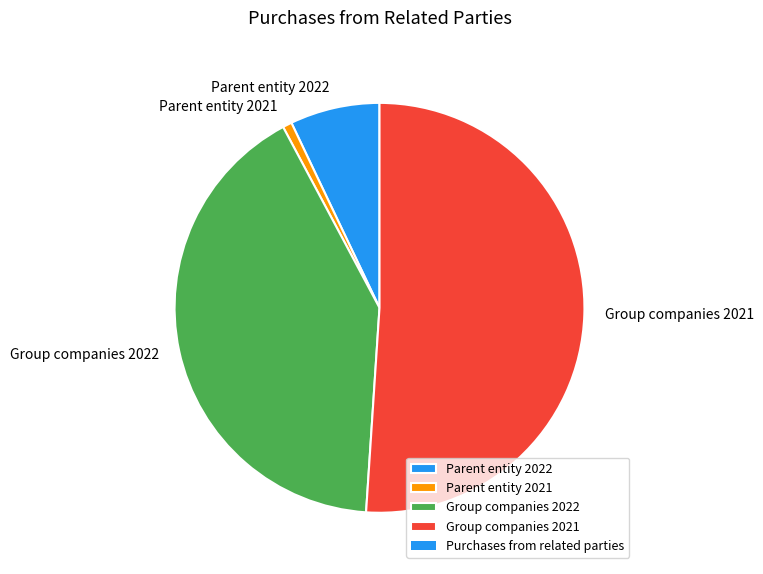

Is the sum of Parent entity 2022 and Group companies 2021 greater than half?

Yes